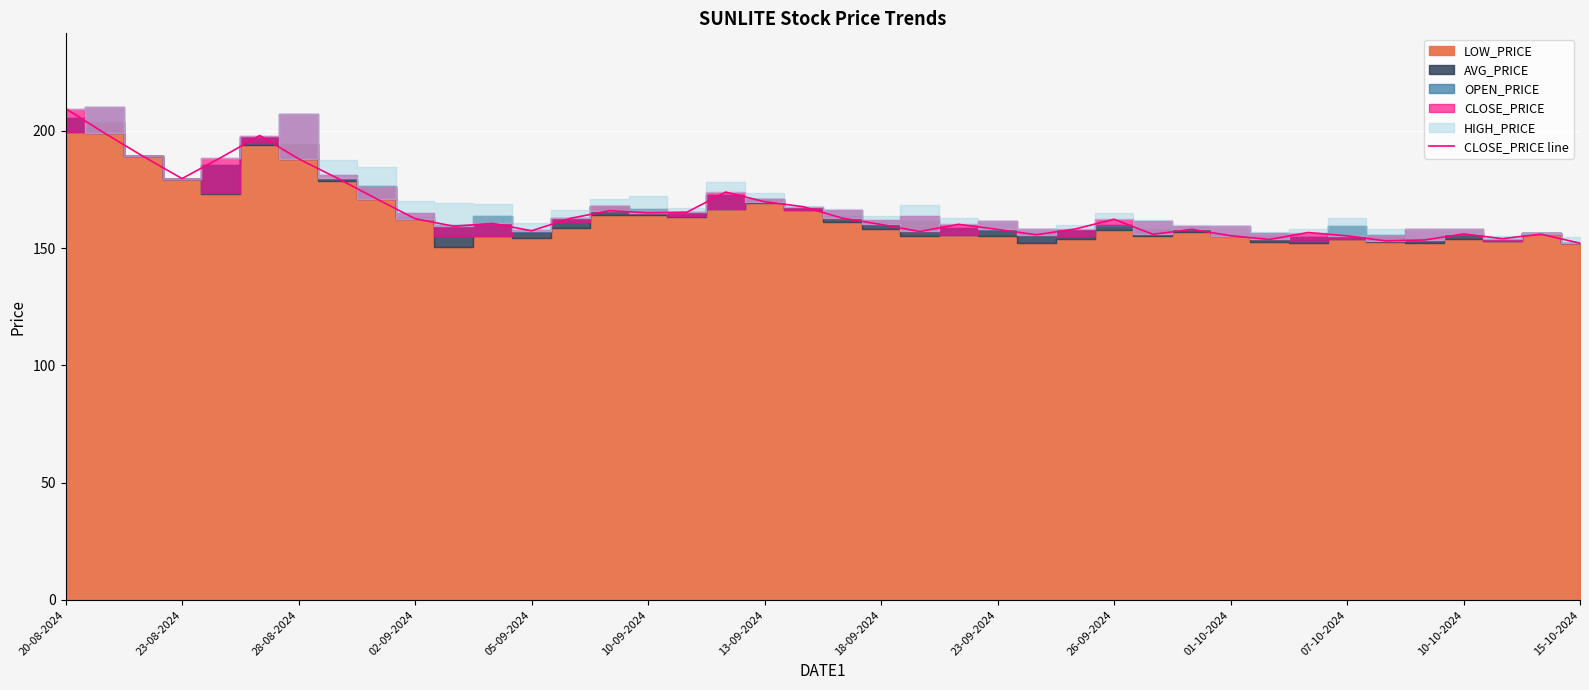

What is the minimum value for CLOSE_PRICE line?

152.1